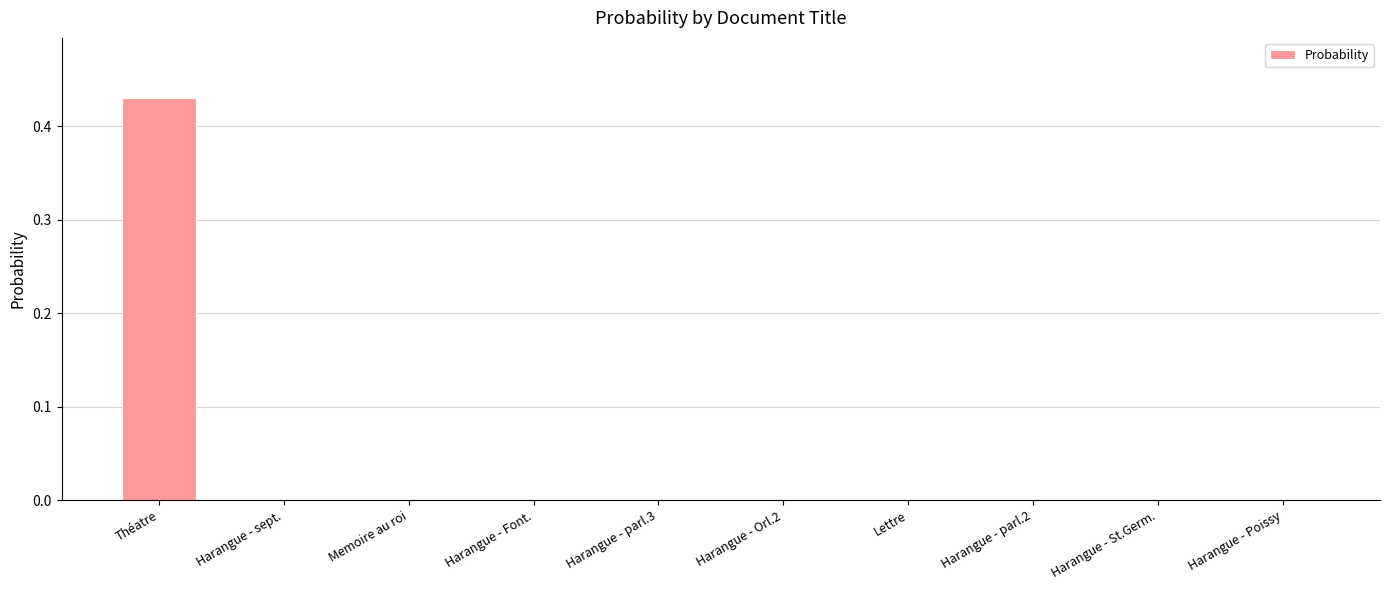

How many series are shown in this chart?

1